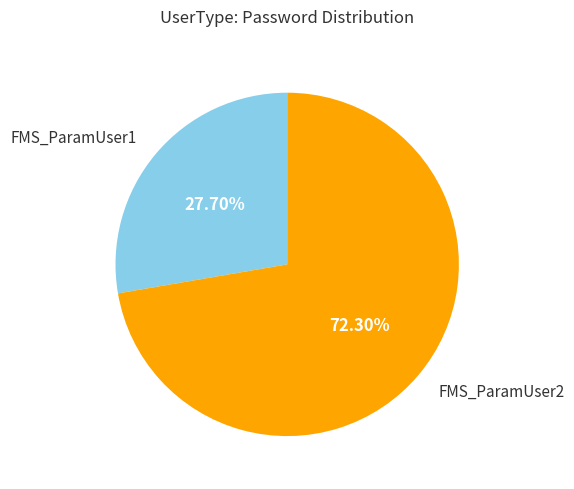

How many slices are in this pie chart?

2